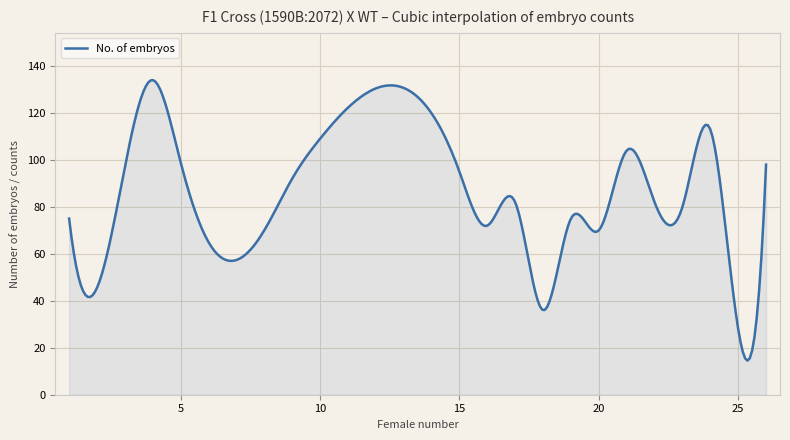

What is the difference between the maximum and minimum values?

119.5